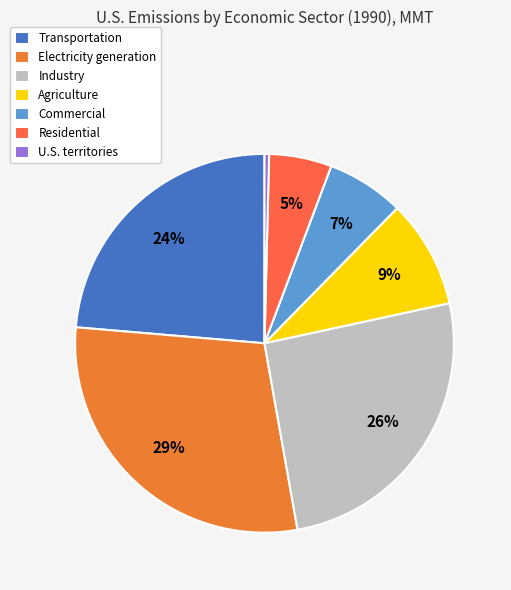

Which category has the smallest portion of the pie?

U.S. territories